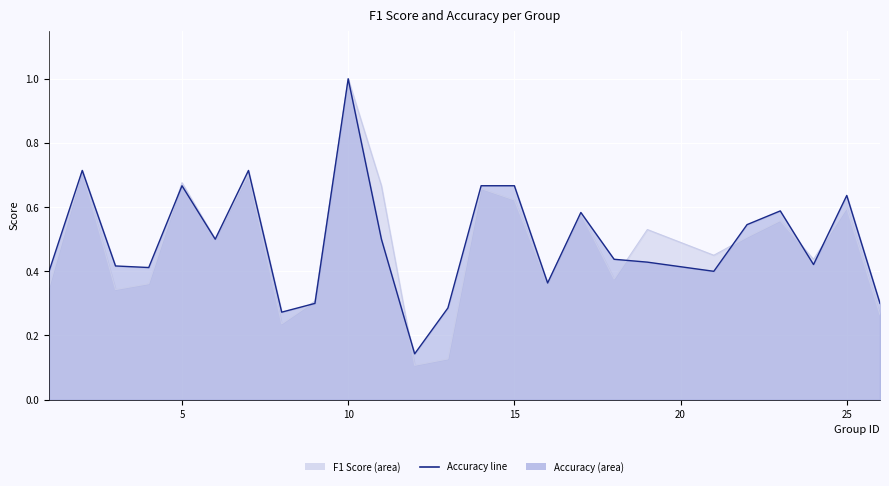

True or false: f1 has a value of 0.3 at 22.

False